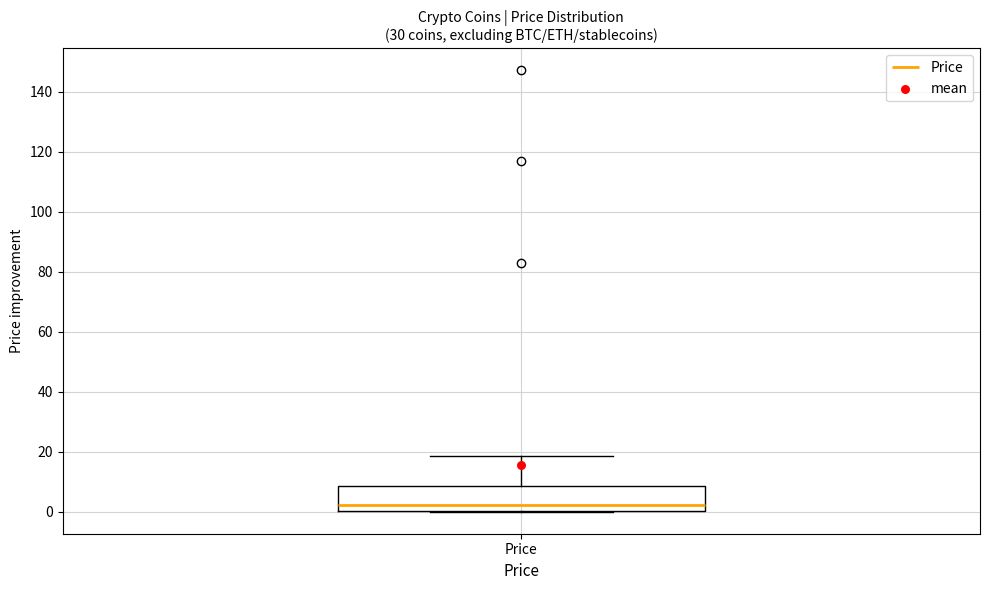

Transcribe this box plot: give where the median line is, the range the box spans, and where the two whiskers end, as read against the y-axis. The values are not printed on the chart, so give them approximately, as read against the axis.

median 2, box 0 to 8, whiskers 0 to 18